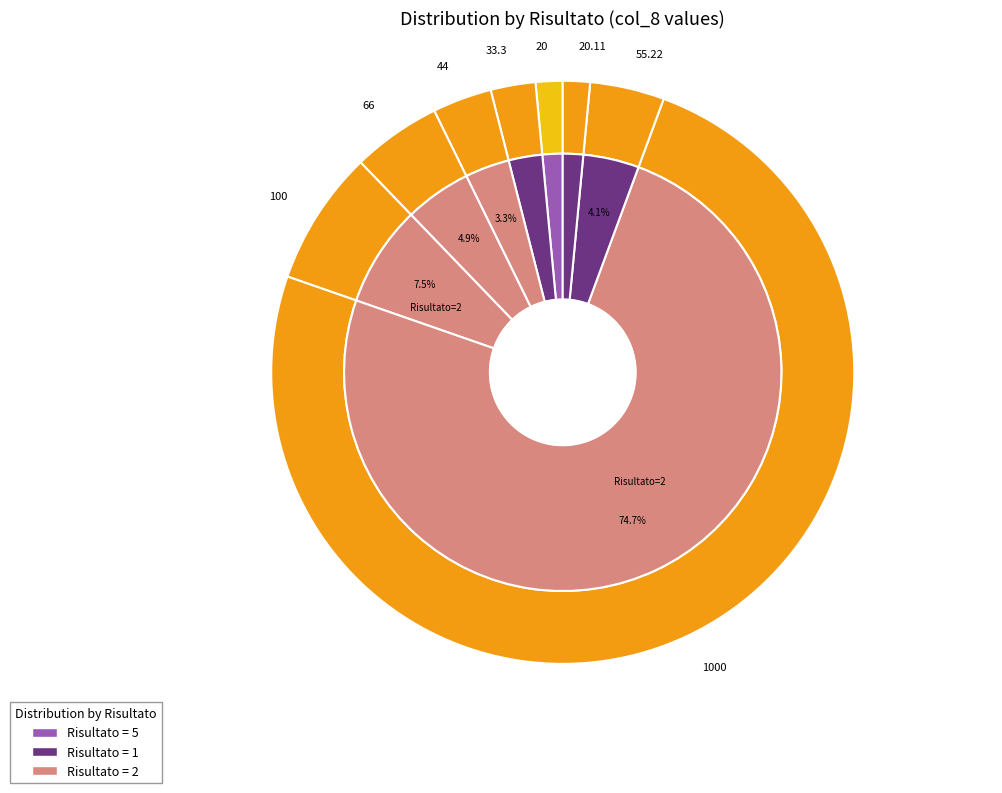

Do 2 and 1 together represent more than half of the pie?

Yes